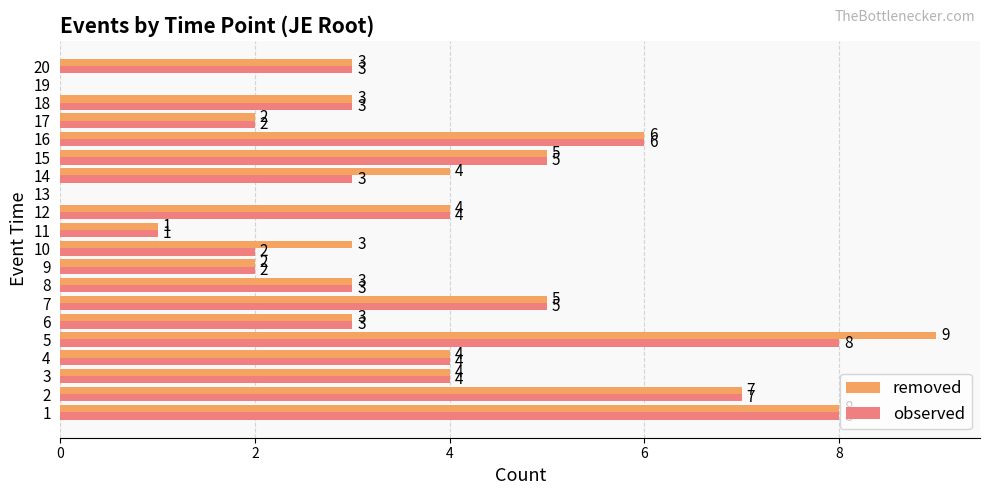

True or false: observed has a value of 4 at 4.

True